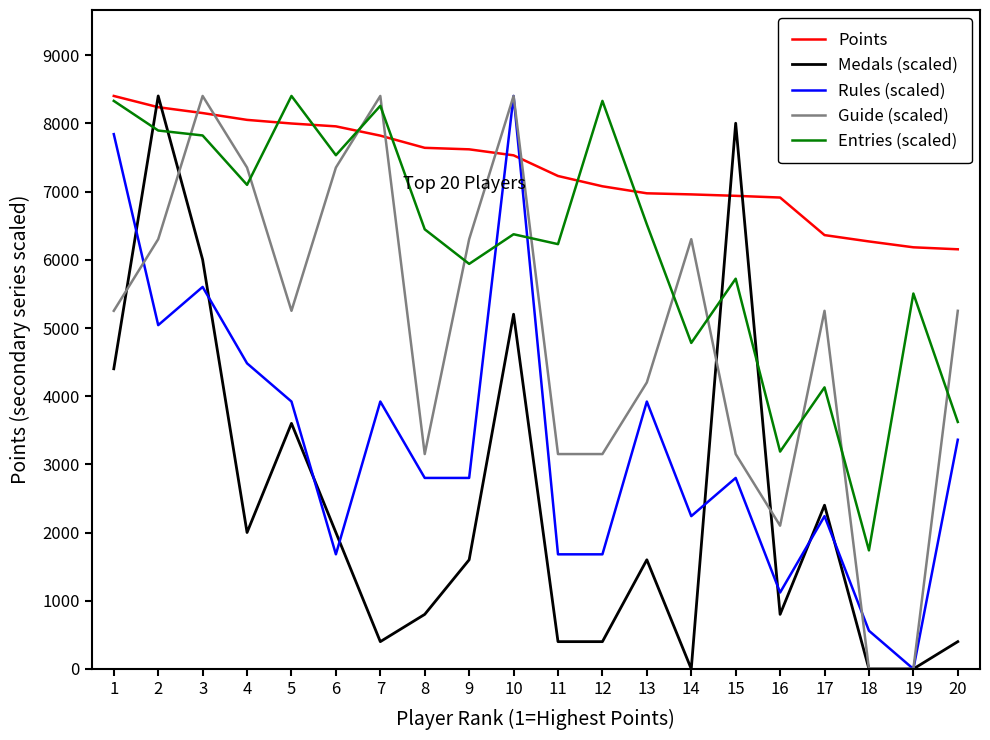

Is the value of Points at 12 greater than the value of Rules (scaled) at 8?

Yes